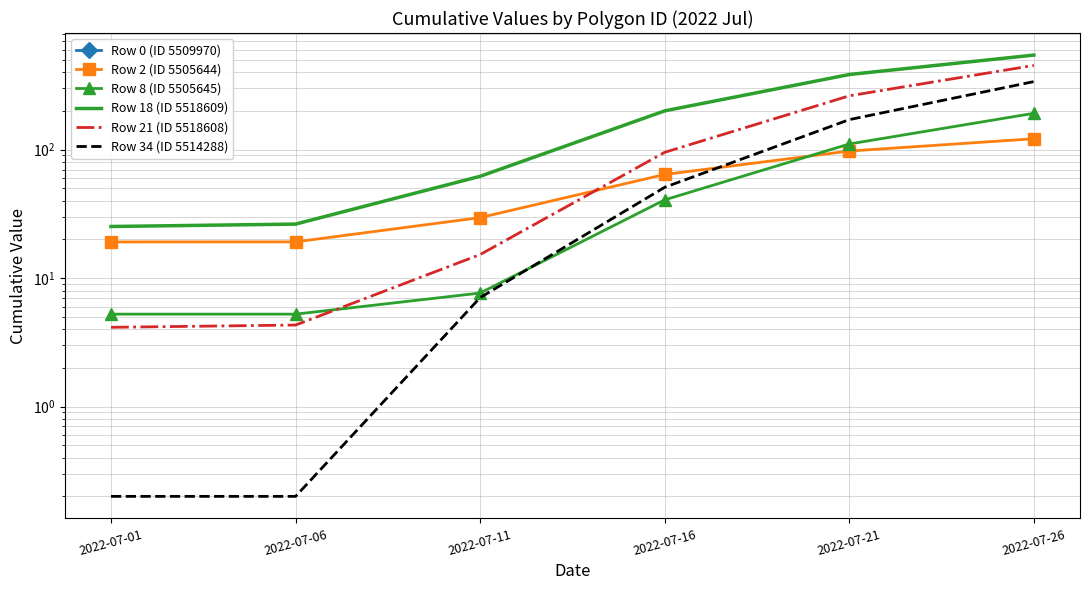

Which series has the largest range (max minus min)?

Row 18 (ID 5518609)